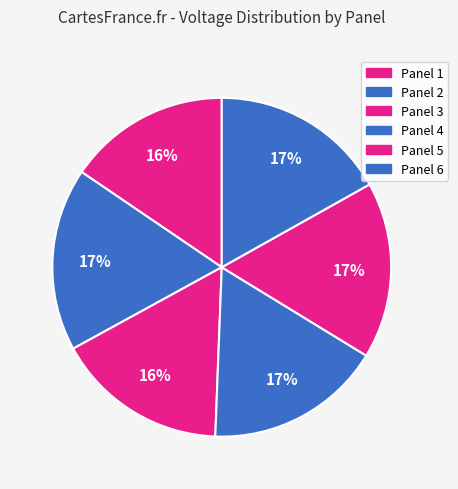

To the nearest percent, what is the difference between the Panel 1 and Panel 6 slice percentages?

1%